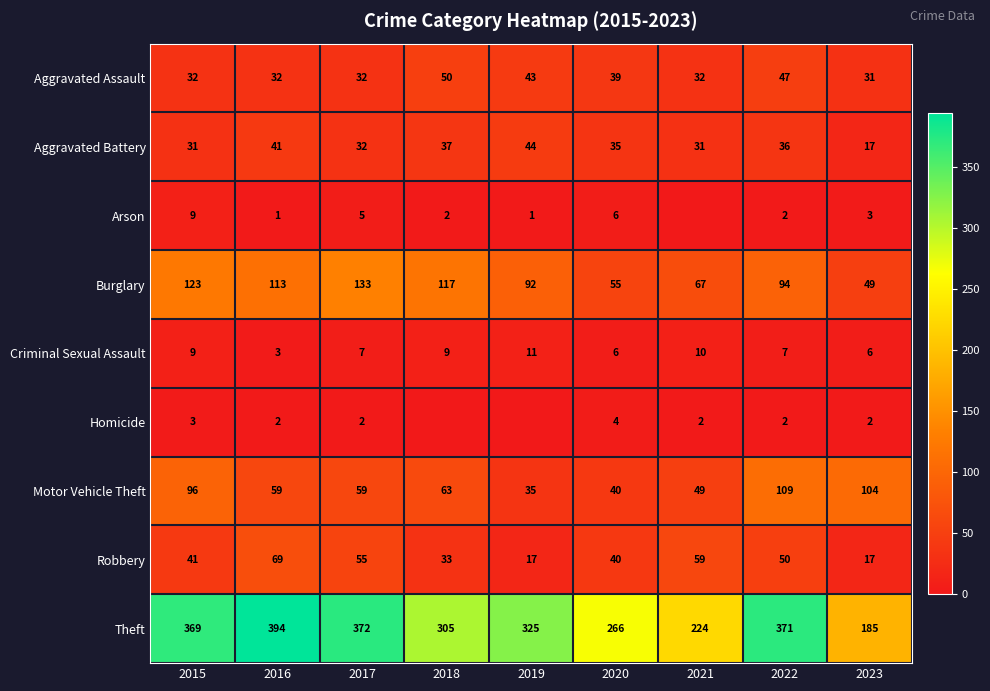

Is it true that Arson equals 2 at 2018?

True